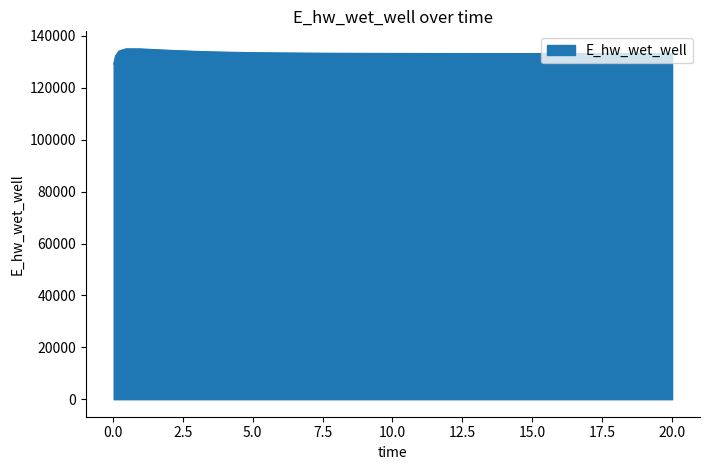

What is the difference between the maximum and minimum values?

5817.0